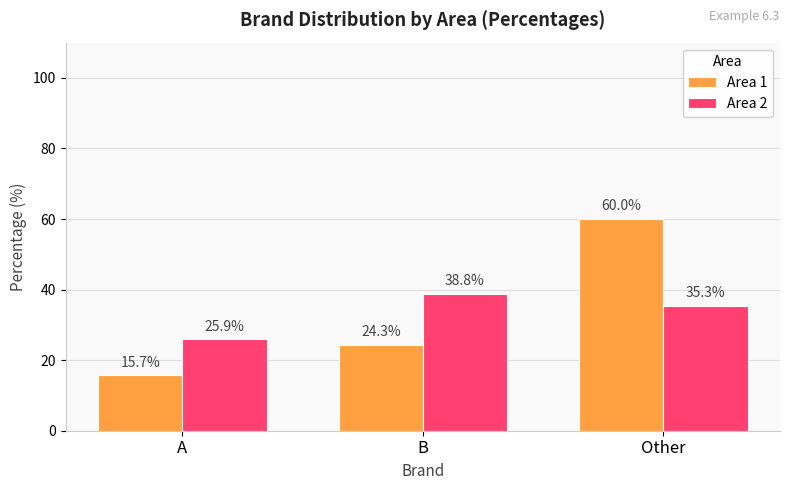

Which label corresponds to the largest value in the chart?

Other